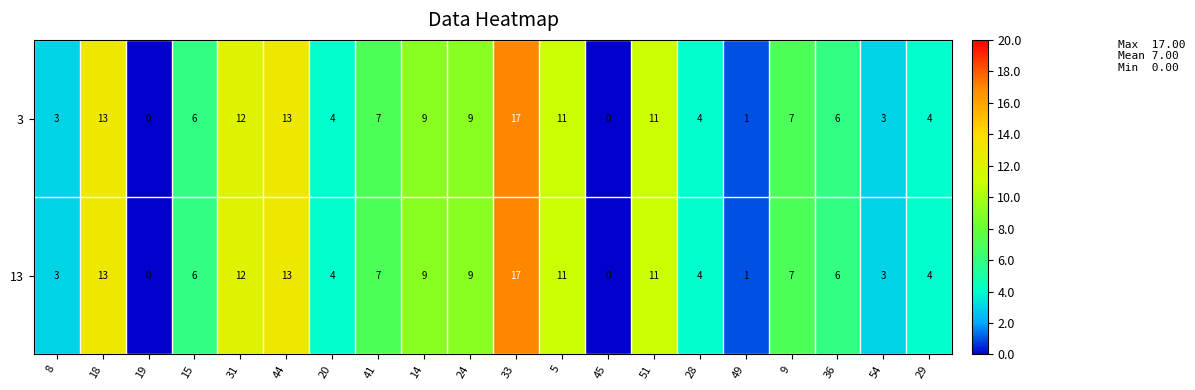

At how many categories does at least one series exceed 5?

12